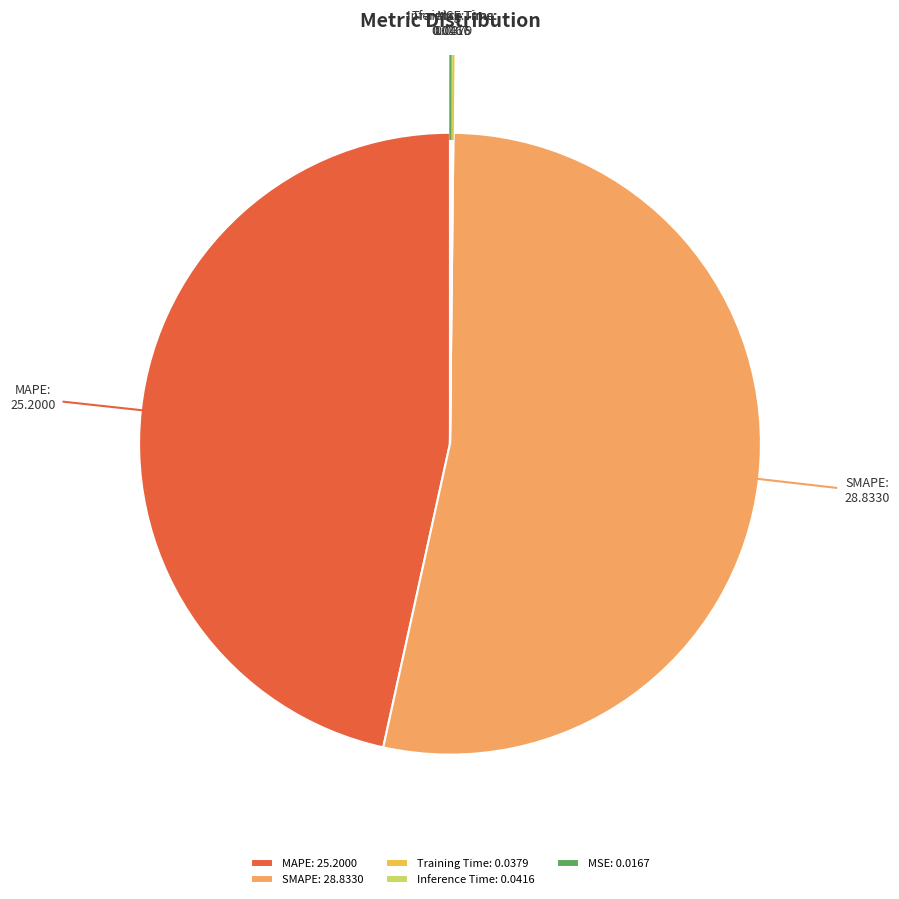

Is there a majority slice in this chart?

Yes